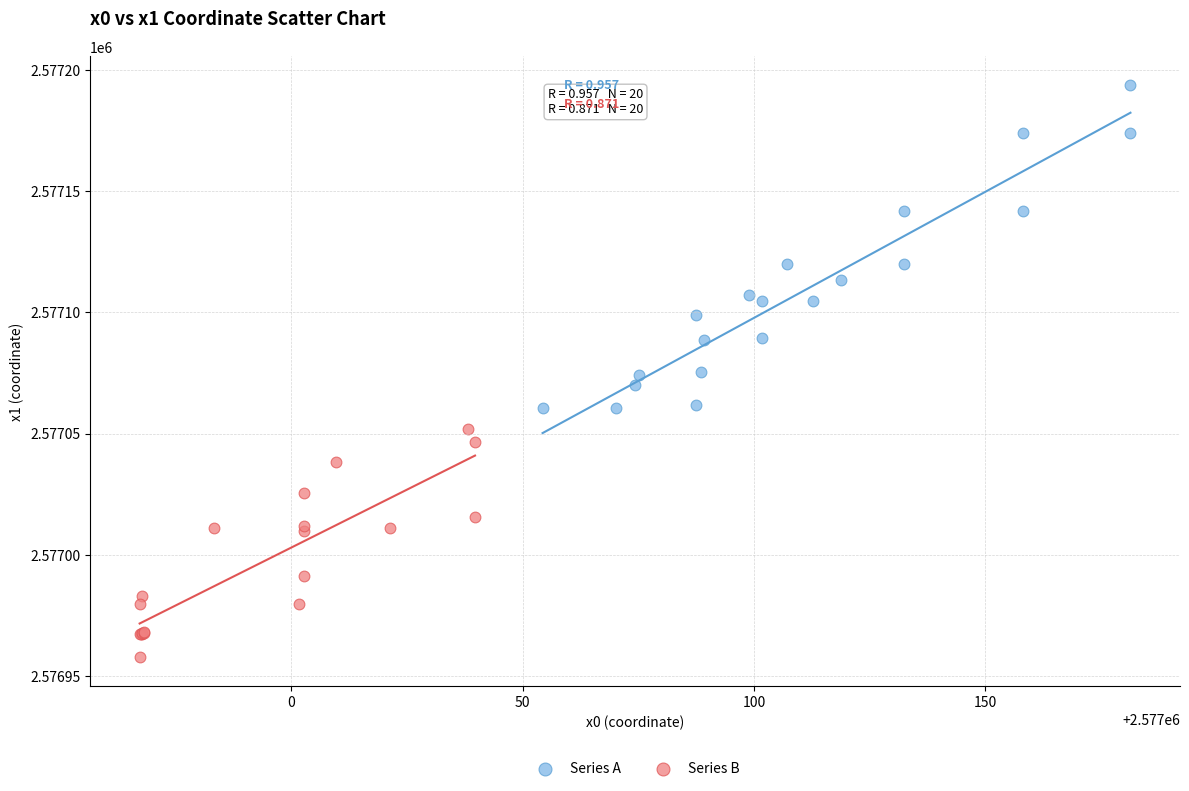

Which series contains the lowest Y value?

Series B